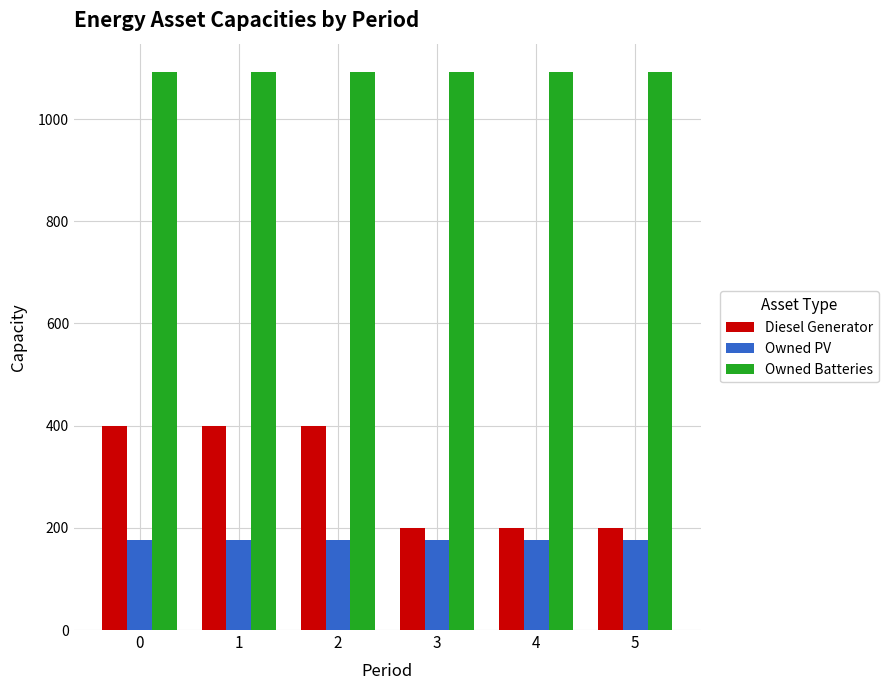

Is it true that Owned PV equals 176 at 2?

True